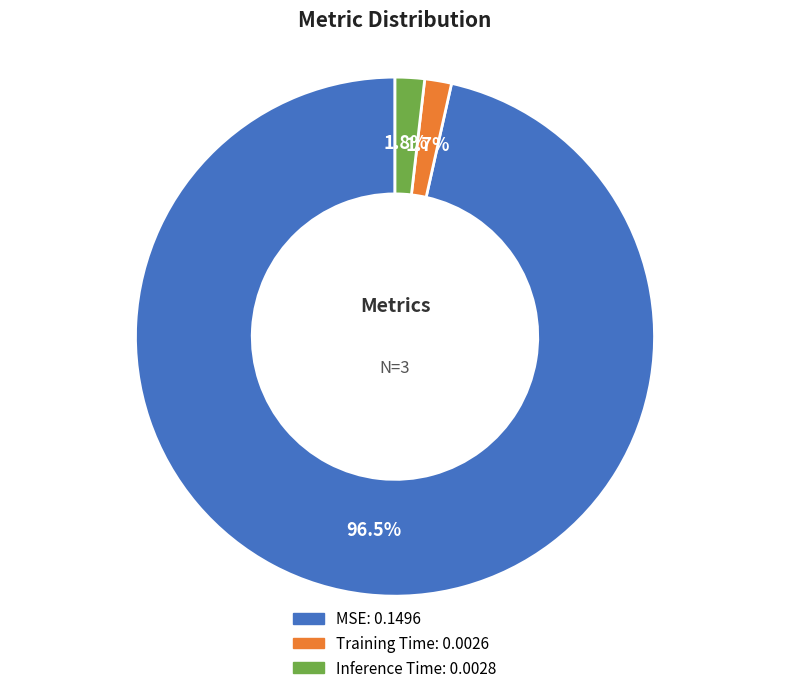

Do Inference Time and MSE together represent more than half of the pie?

Yes